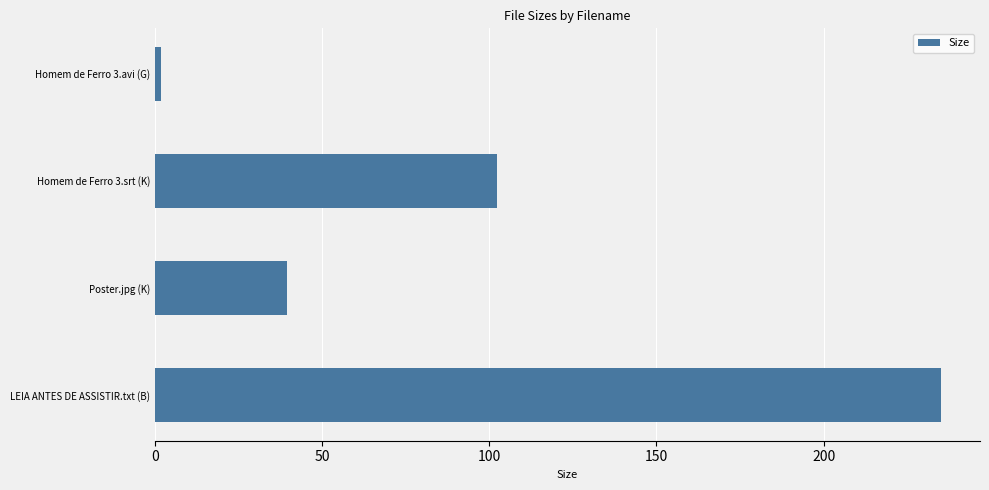

Reading top to bottom, list all the values displayed in this chart.

Homem de Ferro 3.avi (G)=1.8	Homem de Ferro 3.srt (K)=102.2	Poster.jpg (K)=39.6	LEIA ANTES DE ASSISTIR.txt (B)=235.0